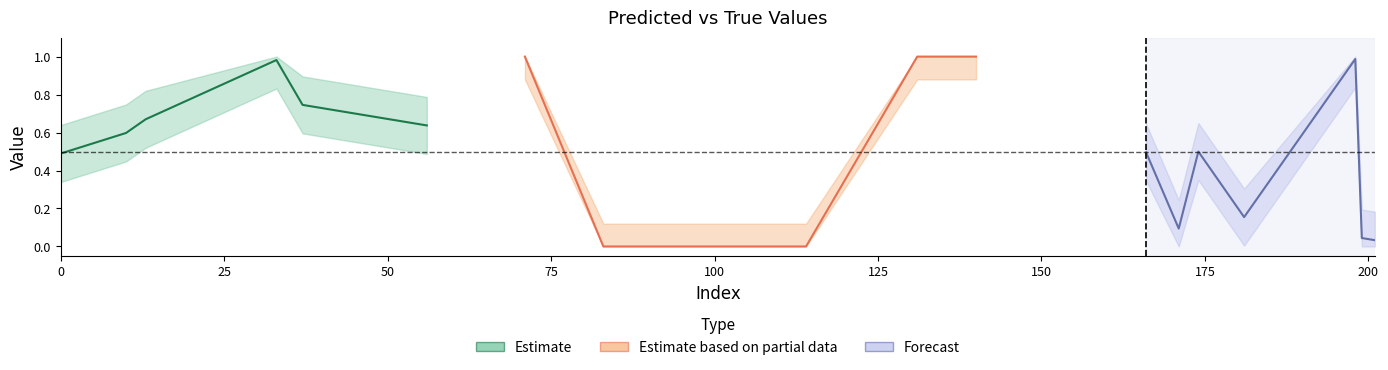

What is the sum of the y_true values at 37 and 174?

1.0